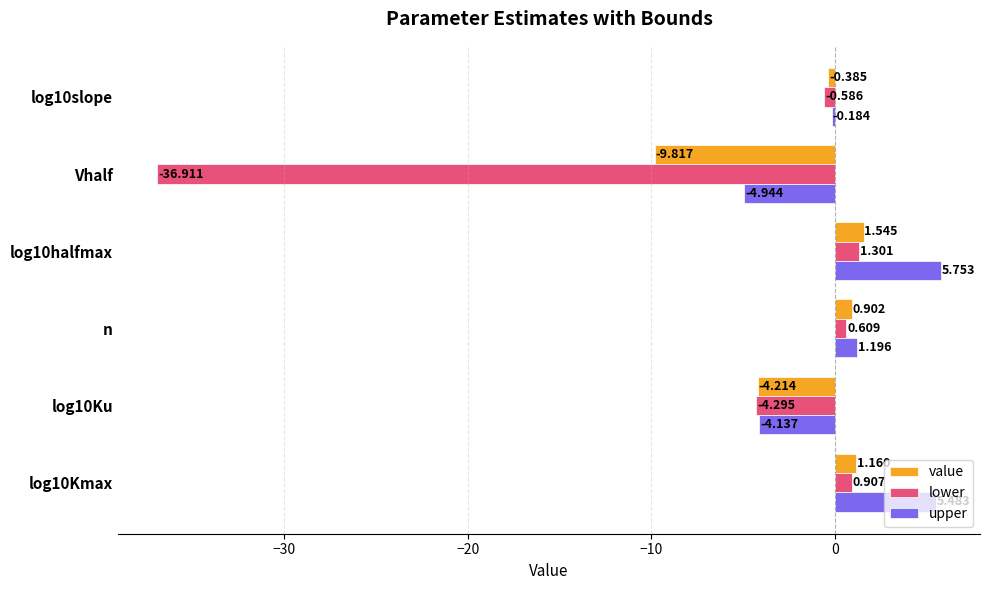

Is the value of upper at Vhalf greater than the value of lower at log10slope?

No